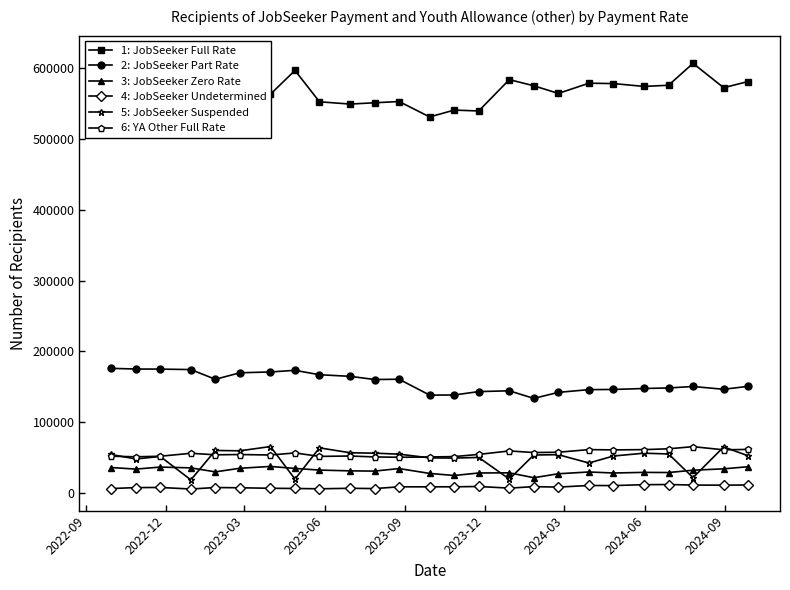

Reading left to right, list all the values displayed in this chart.

1: JobSeeker Full Rate: 590800	591050	577990	615815	596970	577025	563585	597150	552810	549595	551415	553200	531395	541090	539830	584145	575440	564640	579075	578565	574545	576190	607160	572750	581450
2: JobSeeker Part Rate: 175910	174985	174865	174200	160455	169660	170840	173130	166900	164650	160145	160535	138070	138265	143065	144185	133415	141975	145835	146090	147440	148215	150280	146325	150500
3: JobSeeker Zero Rate: 35720	33470	36350	35225	29555	34670	37255	34410	32100	30980	30665	34250	27325	24445	27975	28205	21285	26900	29405	27970	28835	28620	31930	33855	36840
4: JobSeeker Undetermined: 5970	7345	7500	5330	7415	7090	6350	6085	5635	6345	5940	8430	8405	8465	8885	6580	8675	8040	10310	10160	11455	11685	10895	10755	11035
5: JobSeeker Suspended: 54150	47790	51375	18225	59835	59340	65355	19380	63515	56585	55990	54610	49365	49055	49980	19370	53435	53850	42090	51985	55970	54865	21420	64855	52270
6: YA Other Full Rate: 51675	50895	51670	55835	53695	54085	53390	56340	51435	51980	50685	50175	50645	51170	54255	59155	56900	57315	61050	60625	61030	62170	65210	60745	61315